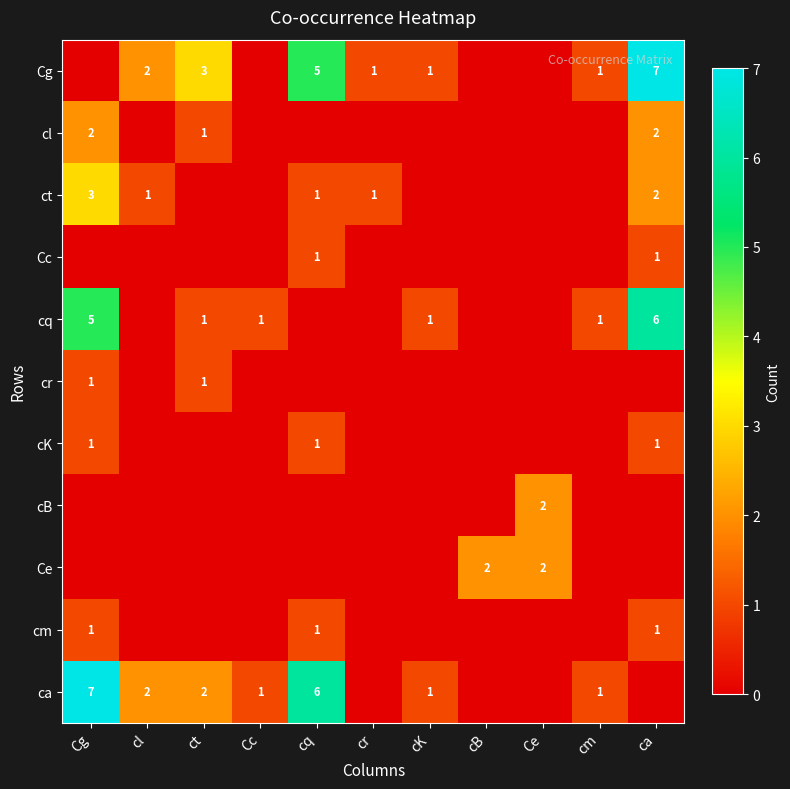

True or false: cq has a value of 1 at Cc.

True